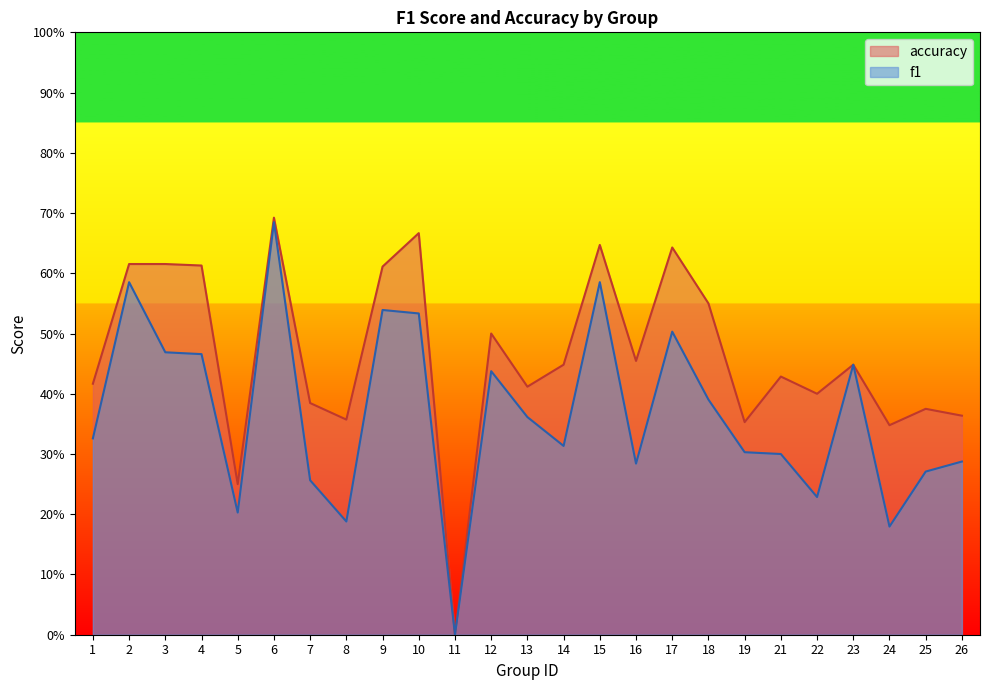

What are all the series names shown in the legend?

accuracy, f1